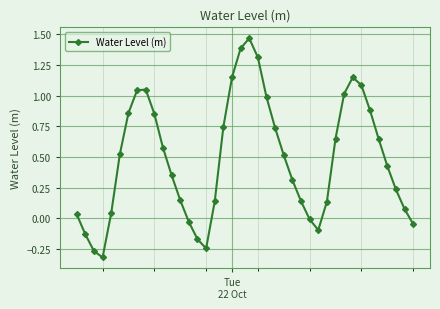

What is the sum of all values?

19.4